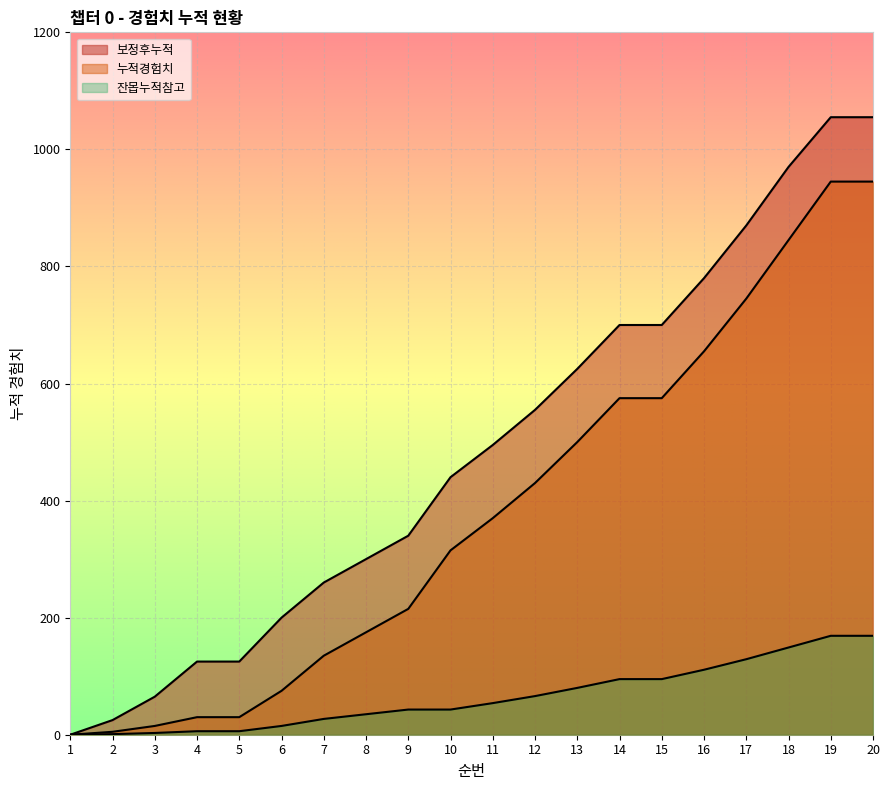

List the series in order of their peak value, highest first.

보정후누적, 누적경험치, 잔몹누적참고